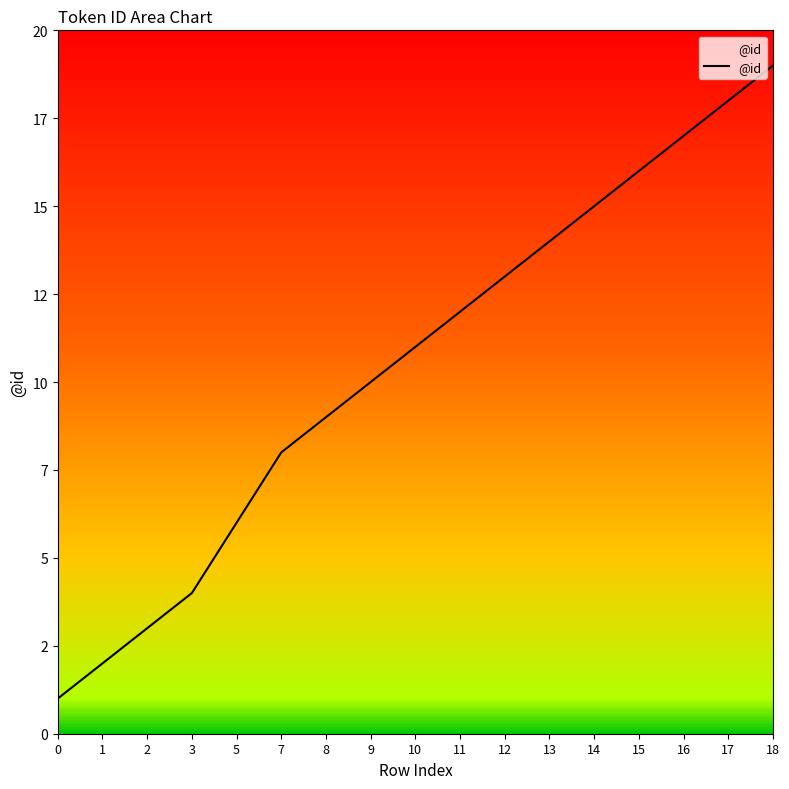

What is the smallest value displayed?

1